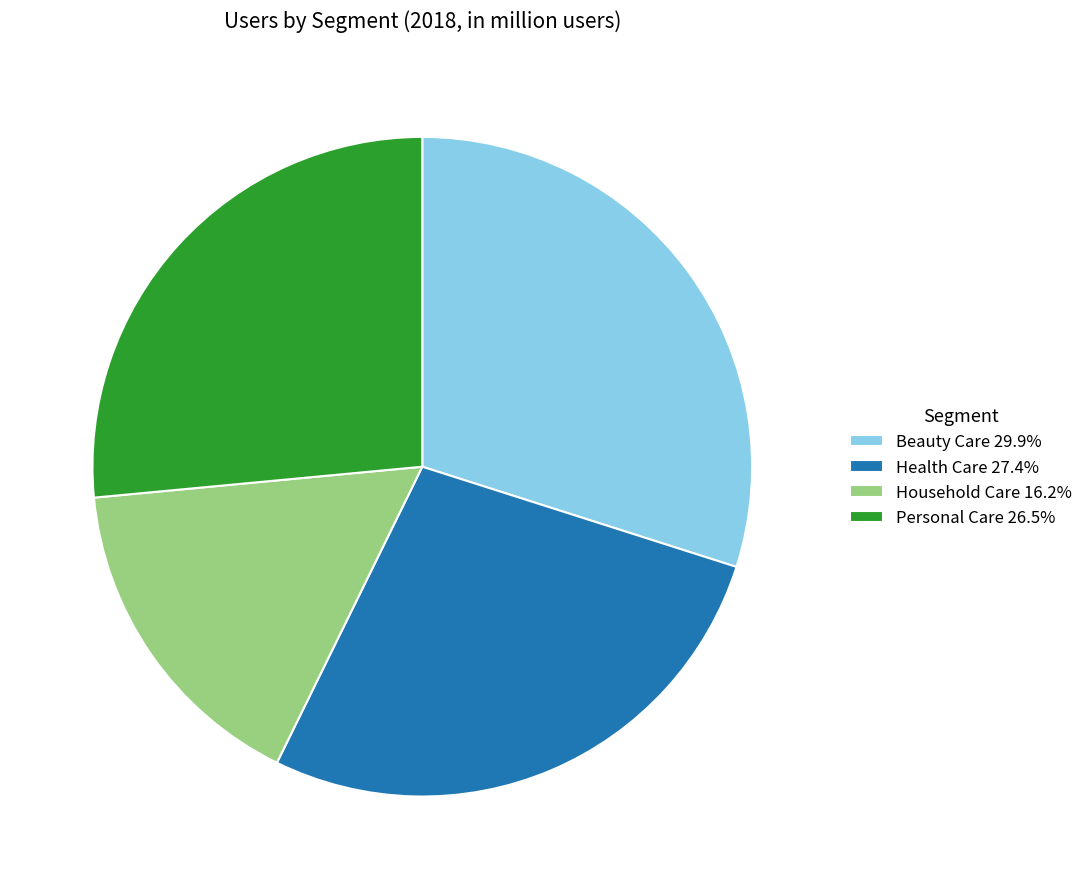

Which slice is the smallest?

Household Care